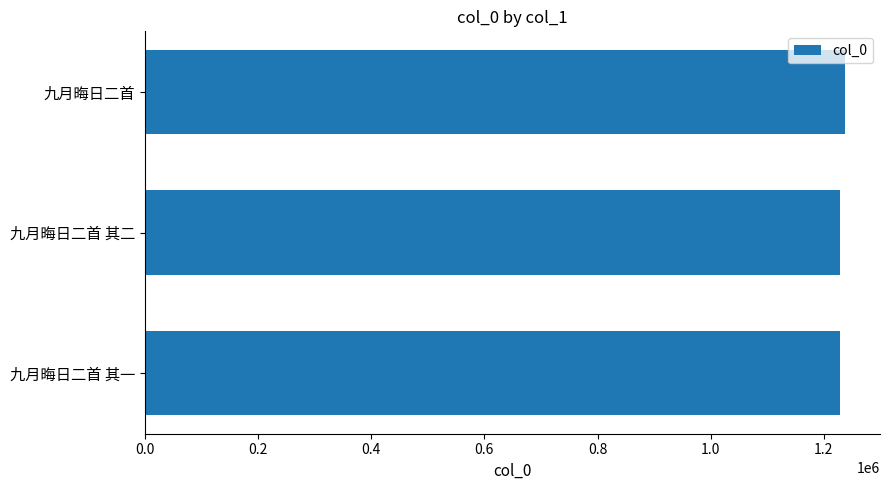

How many data points are less than 1228926?

1